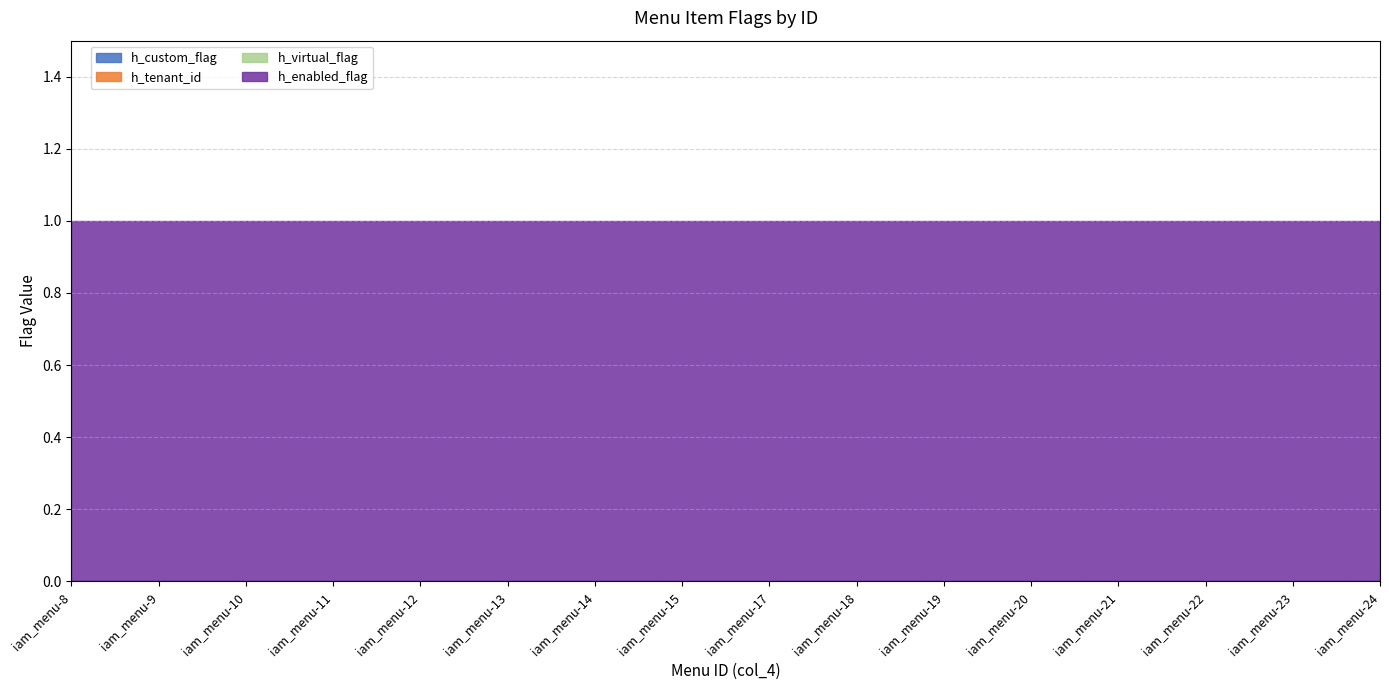

True or false: h_tenant_id and h_custom_flag intersect in this chart.

False